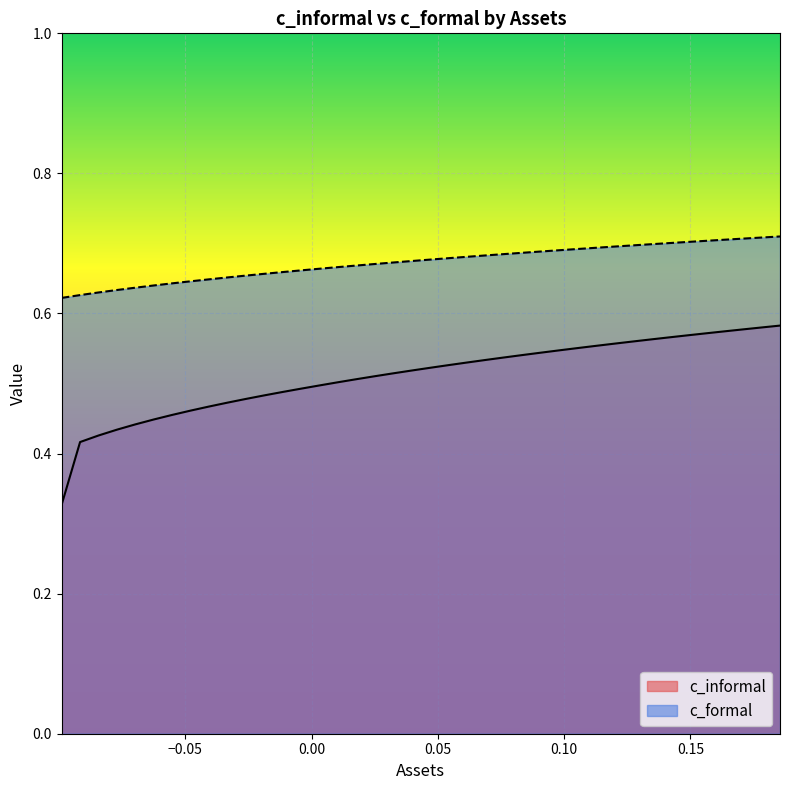

Which series has the widest spread of values?

c_informal